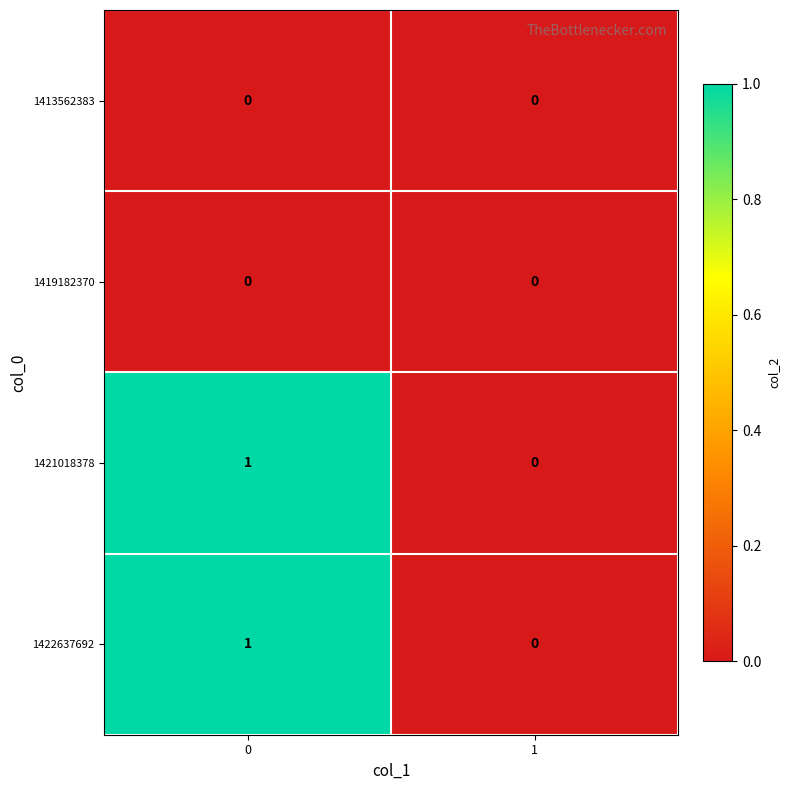

Reading left to right, extract all data points from this chart.

1413562383: 0	0
1419182370: 0	0
1421018378: 1	0
1422637692: 1	0